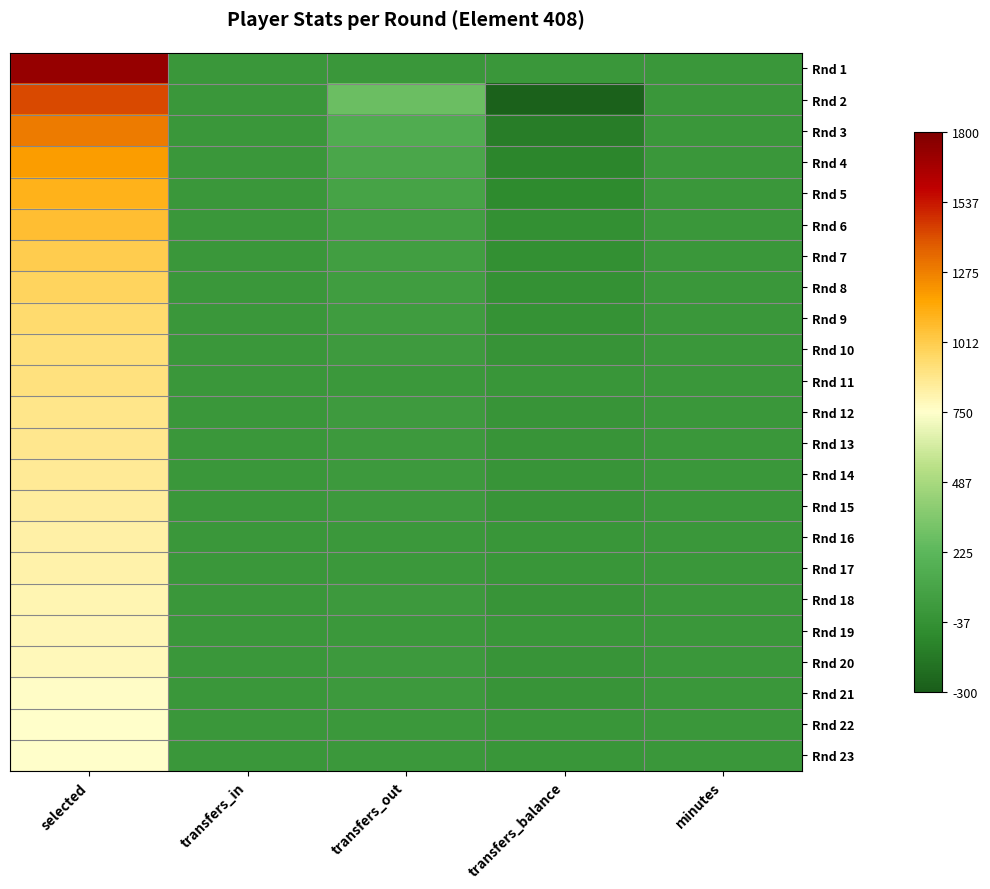

Which series has the largest range (max minus min)?

Rnd 1